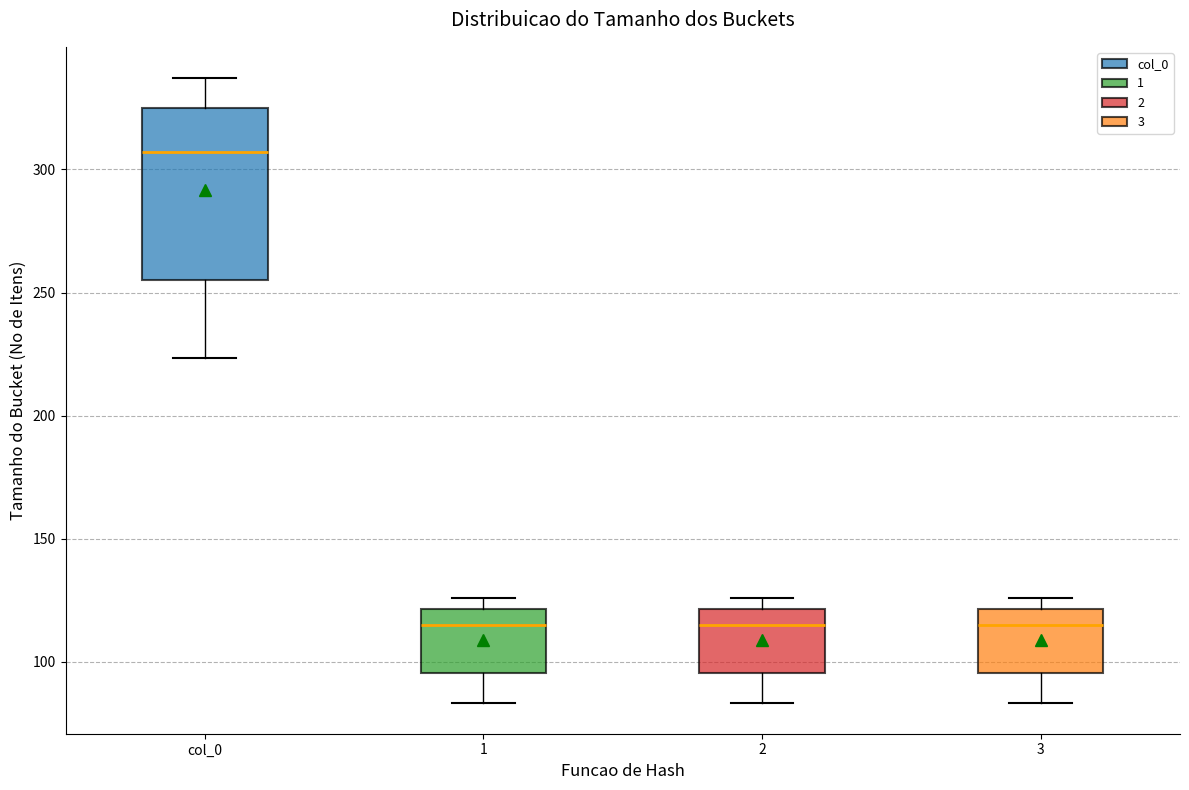

Reading left to right, transcribe this box plot: for each box, give where its median line is, the range the box spans, and where its two whiskers end, as read against the y-axis. The values are not printed on the chart, so give them approximately, as read against the axis.

col_0: median 305, box 255 to 325, whiskers 225 to 335
1: median 115, box 95 to 120, whiskers 85 to 125
2: median 115, box 95 to 120, whiskers 85 to 125
3: median 115, box 95 to 120, whiskers 85 to 125